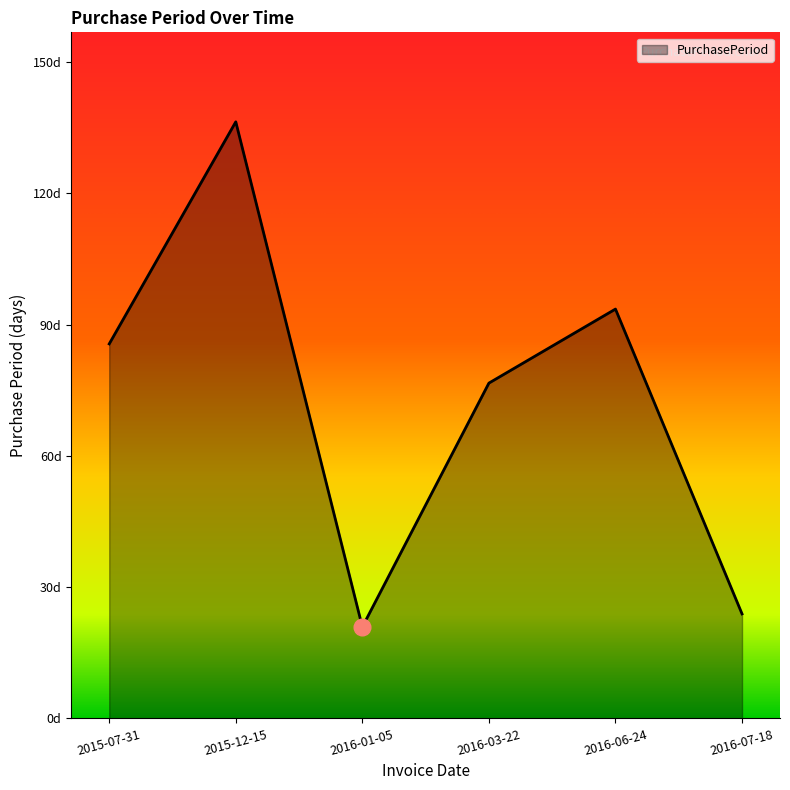

Which label corresponds to the smallest value in the chart?

2016-01-05